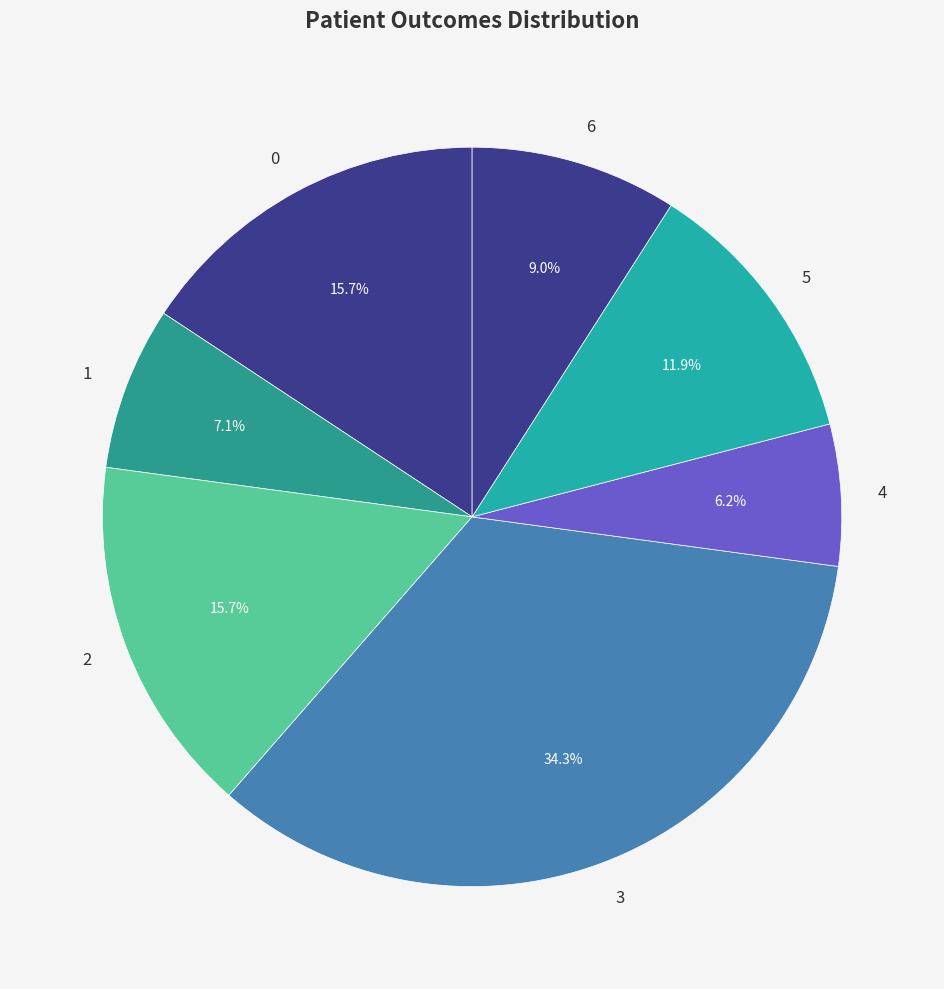

What percentage is the 4 slice, to the nearest percent?

6%